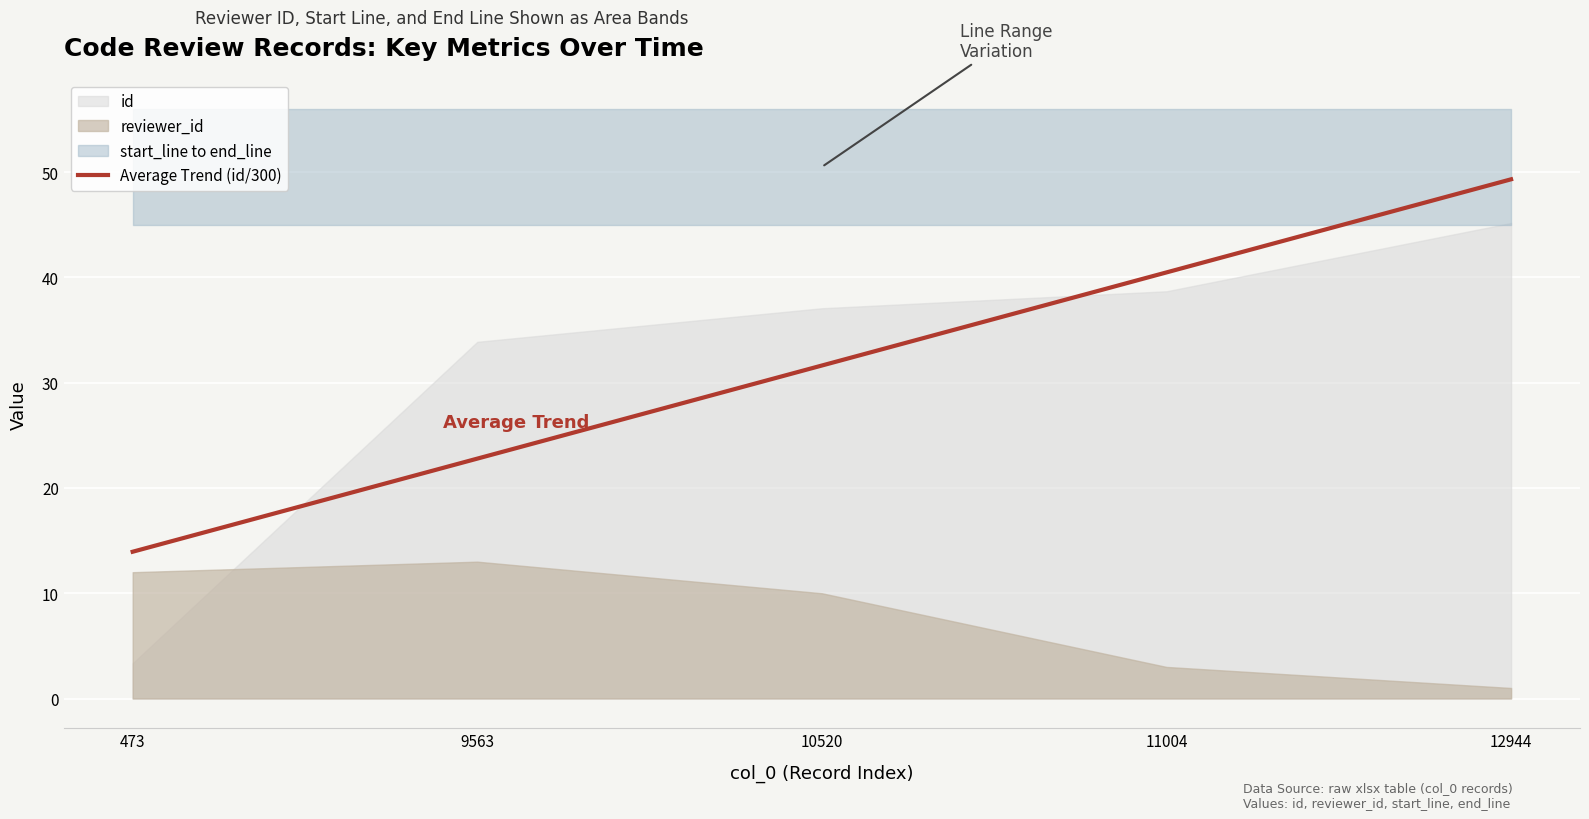

Reading right to left, list all the values displayed in this chart.

12944=49.3	11004=40.5	10520=31.6	9563=22.8	473=13.9